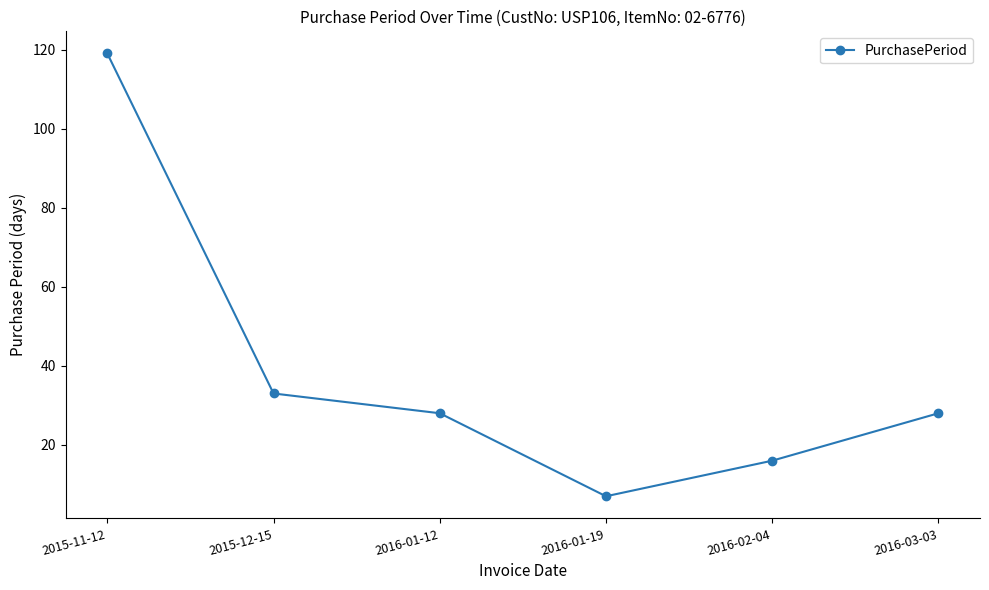

Which category has the lowest value across all series?

2016-01-19